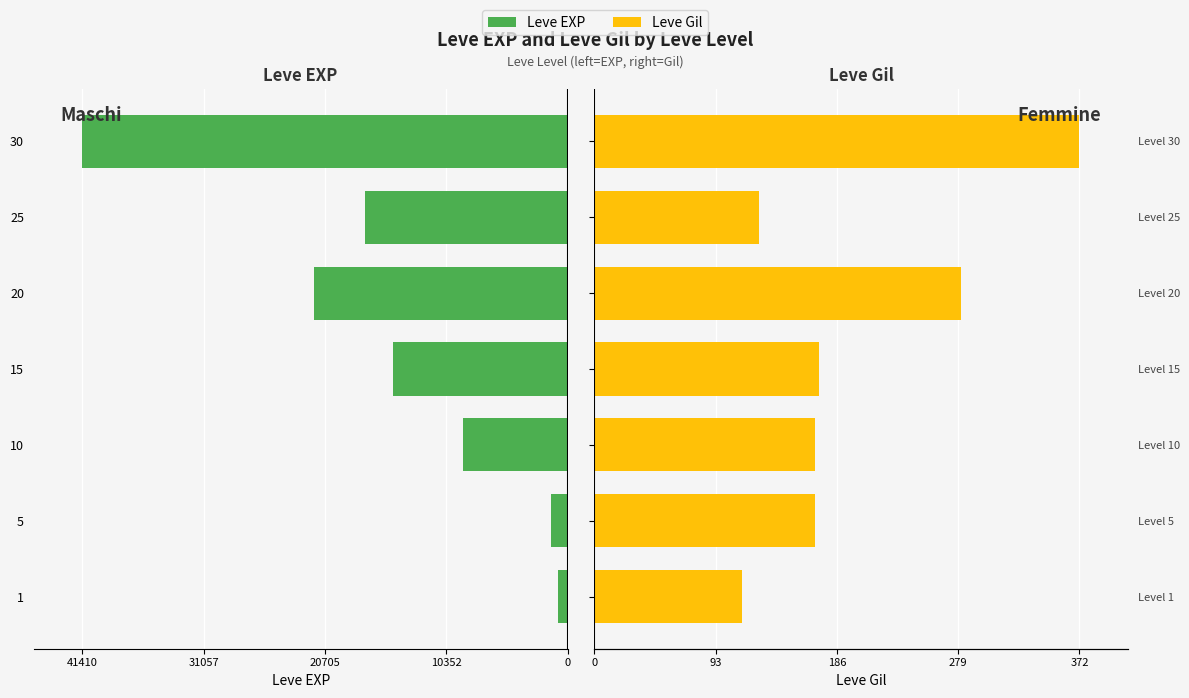

Between 5 and 30, which series saw the biggest shift?

Leve EXP